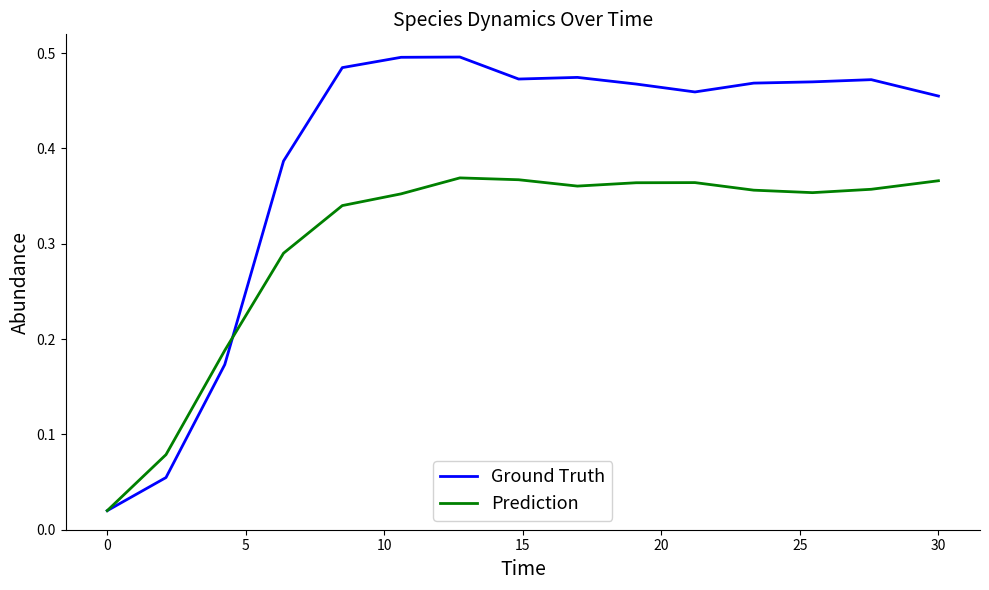

Which series has the widest spread of values?

Ground Truth